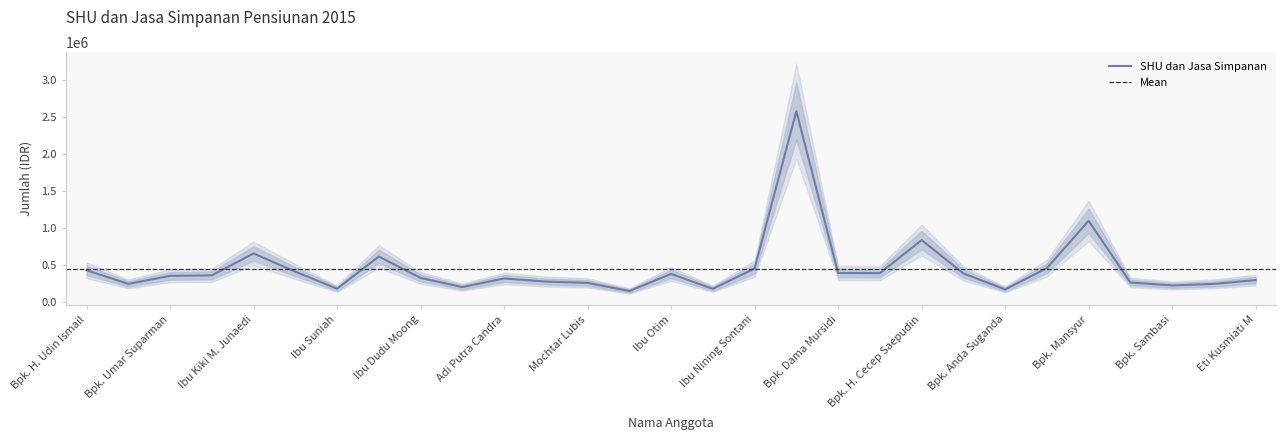

The chart shows a value of 406365.7 at Ibu Emeh. True or false?

True